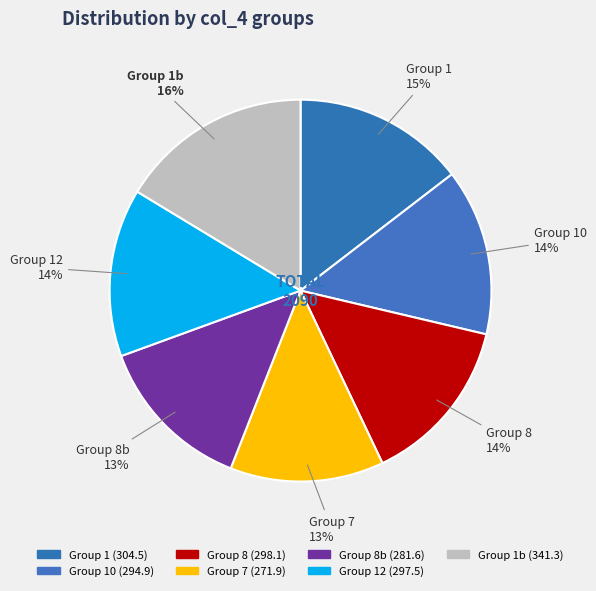

Does any single category account for the majority?

No